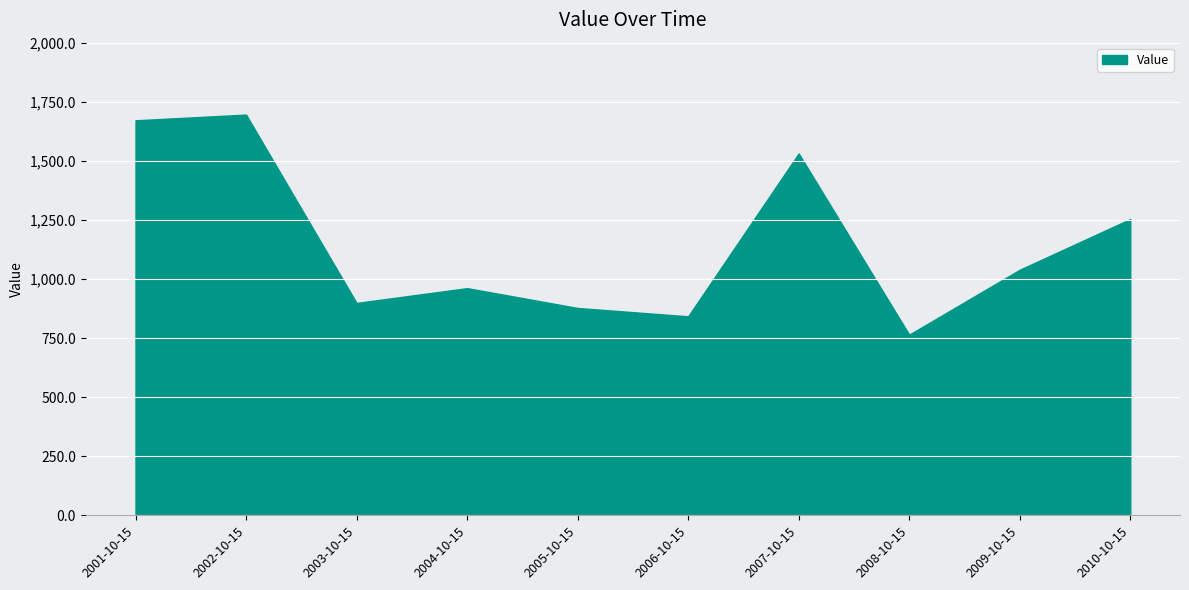

What is the change in value from 2008-10-15 to 2009-10-15?

+274.8